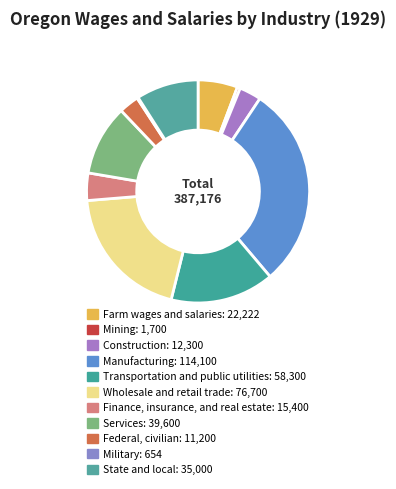

How many slices are in this pie chart?

11